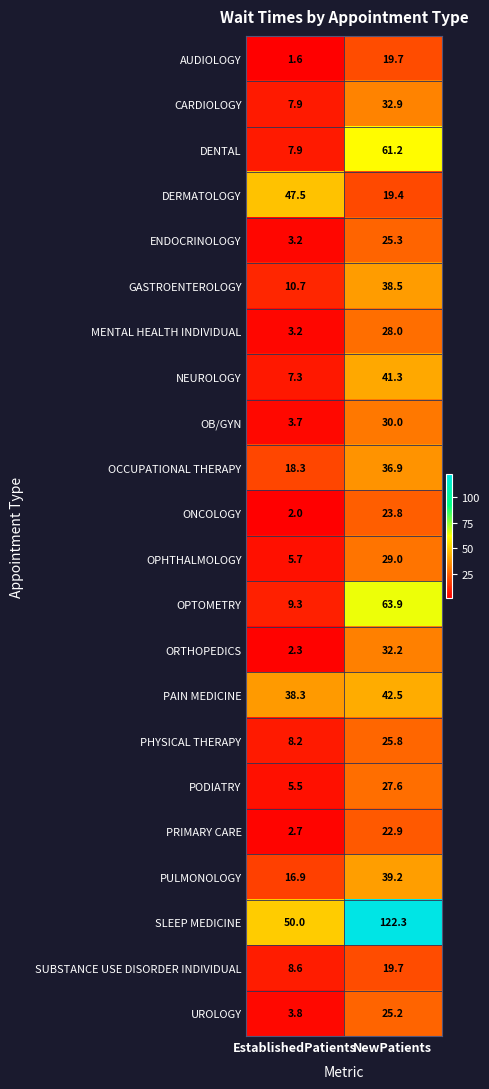

What is the sum of all PHYSICAL THERAPY values?

34.0